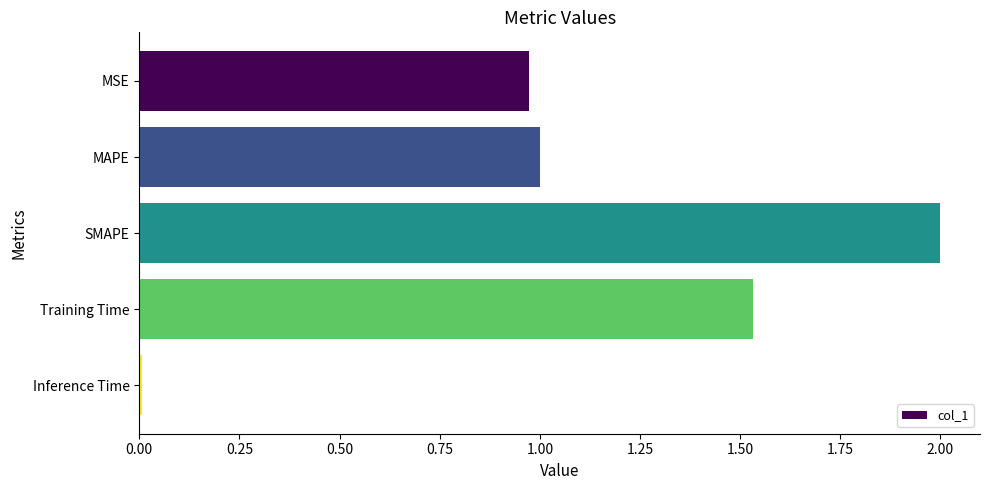

Between Inference Time and MSE, which is larger?

MSE